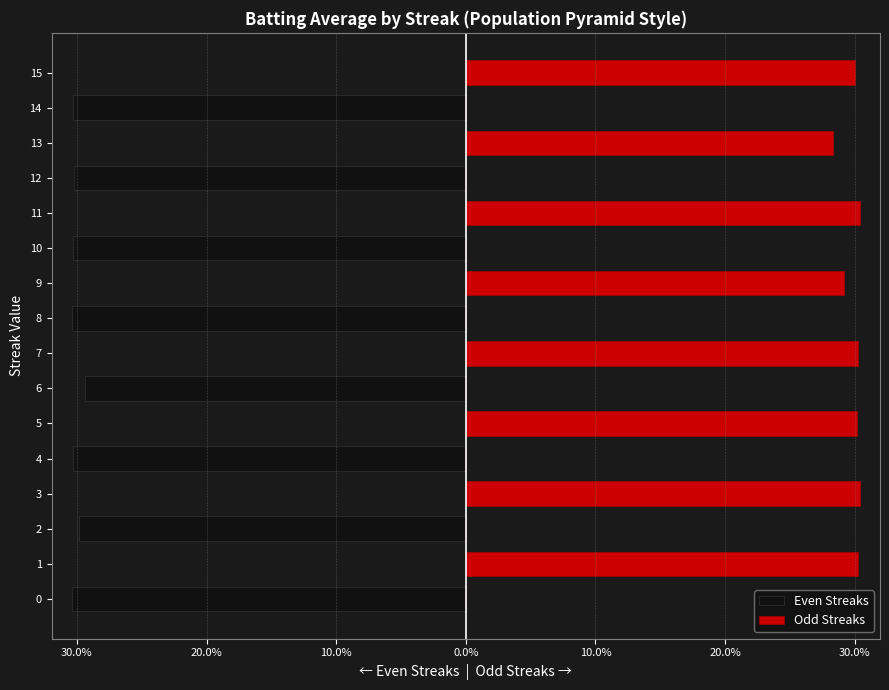

How many bars are there in each group?

2